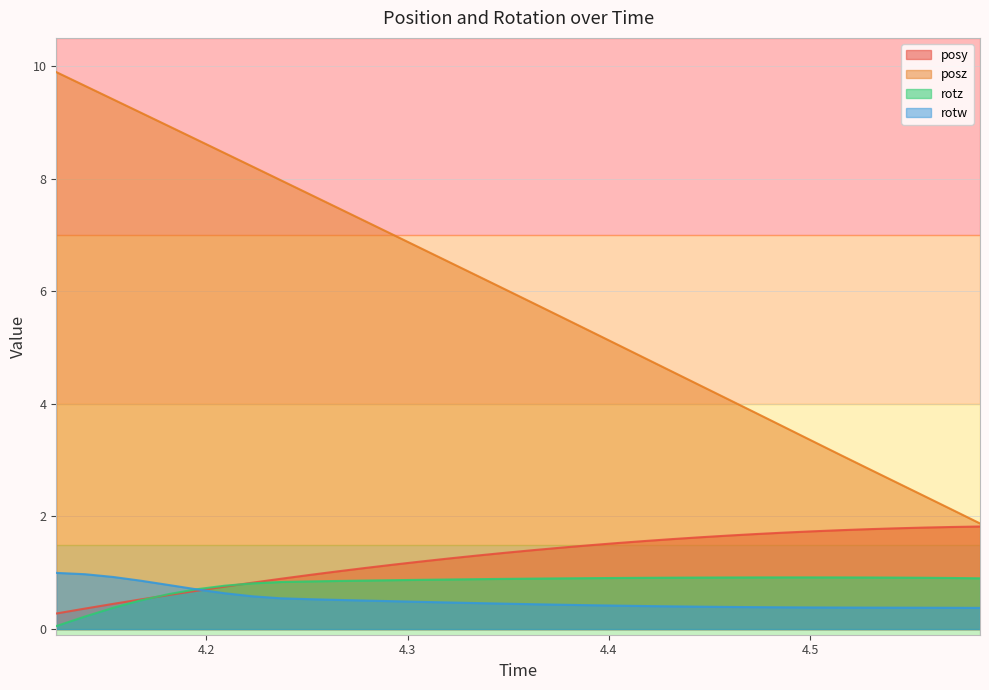

True or false: posz and posy cross at least once.

False